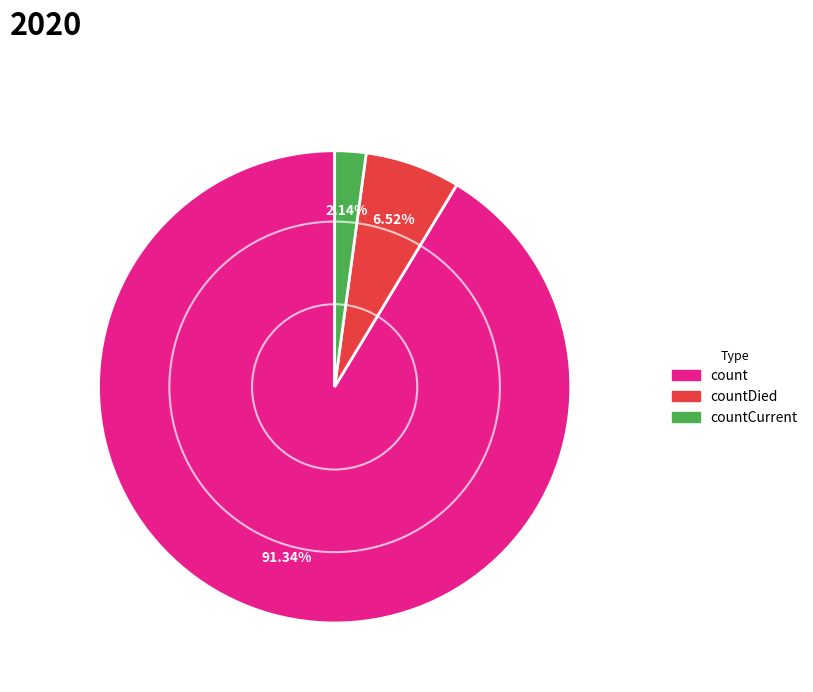

Is there any slice that represents more than half of the pie?

Yes